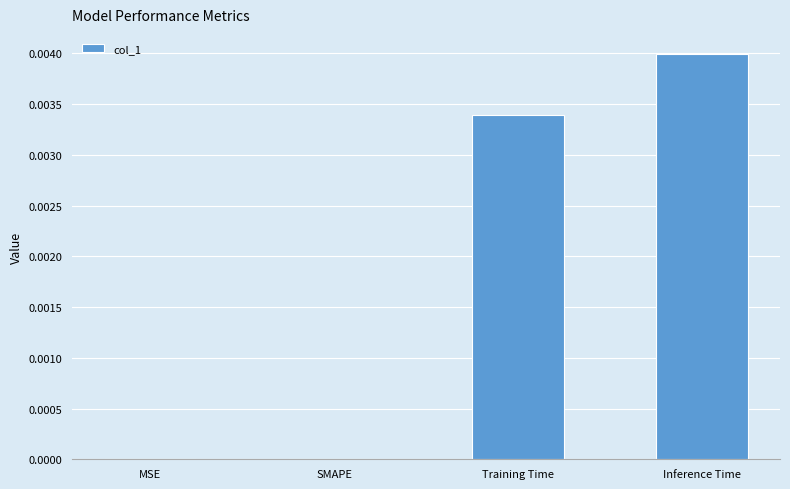

The chart shows a value of 0.0 at MSE. True or false?

True